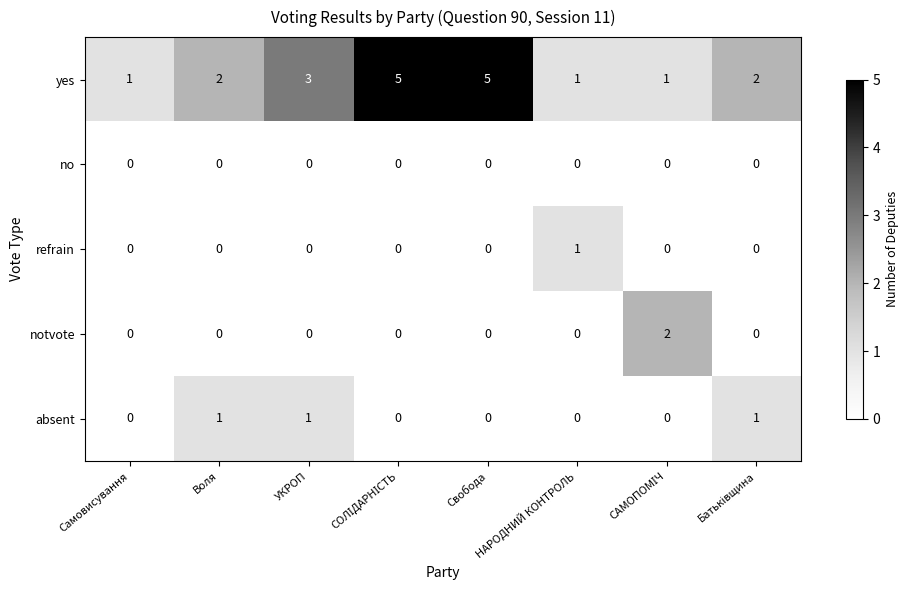

What is the difference between the maximum and minimum values in the yes series?

4